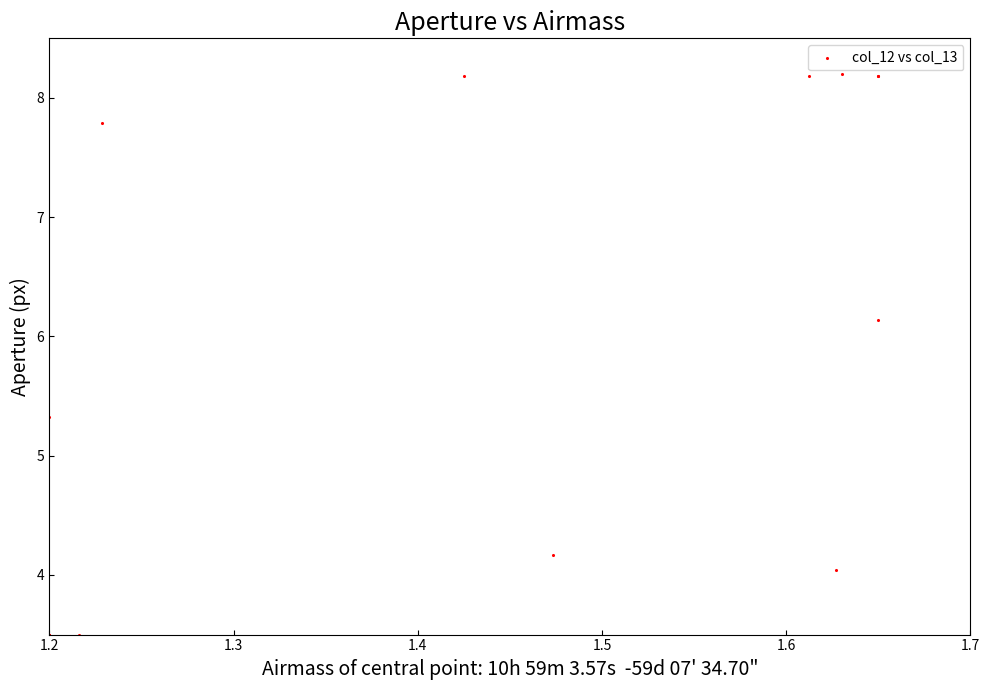

What Y value in the scatter plot is closest to 5?

5.3